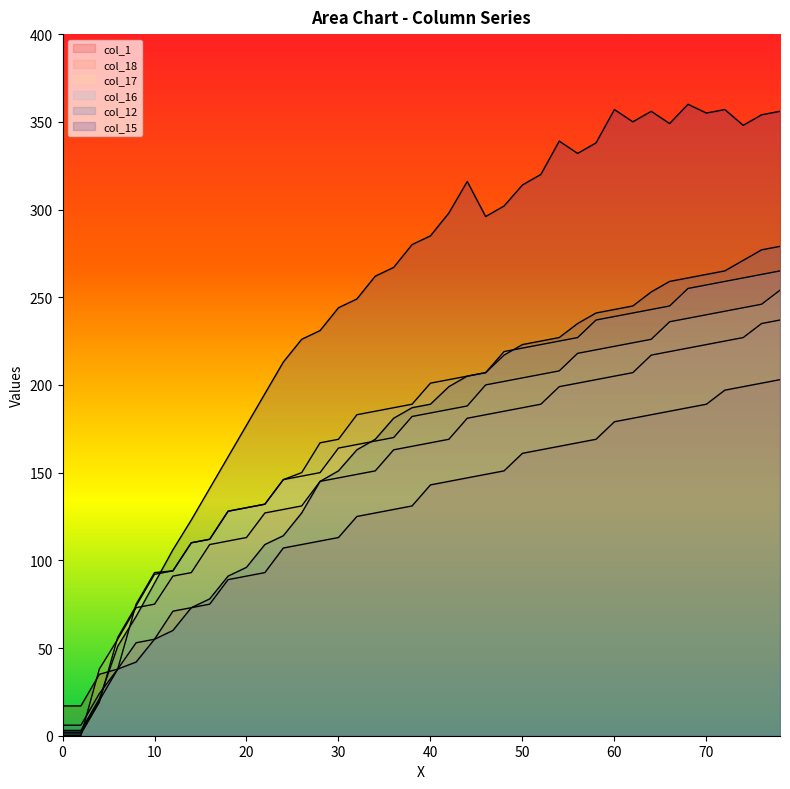

Does the chart have visible grid lines?

No